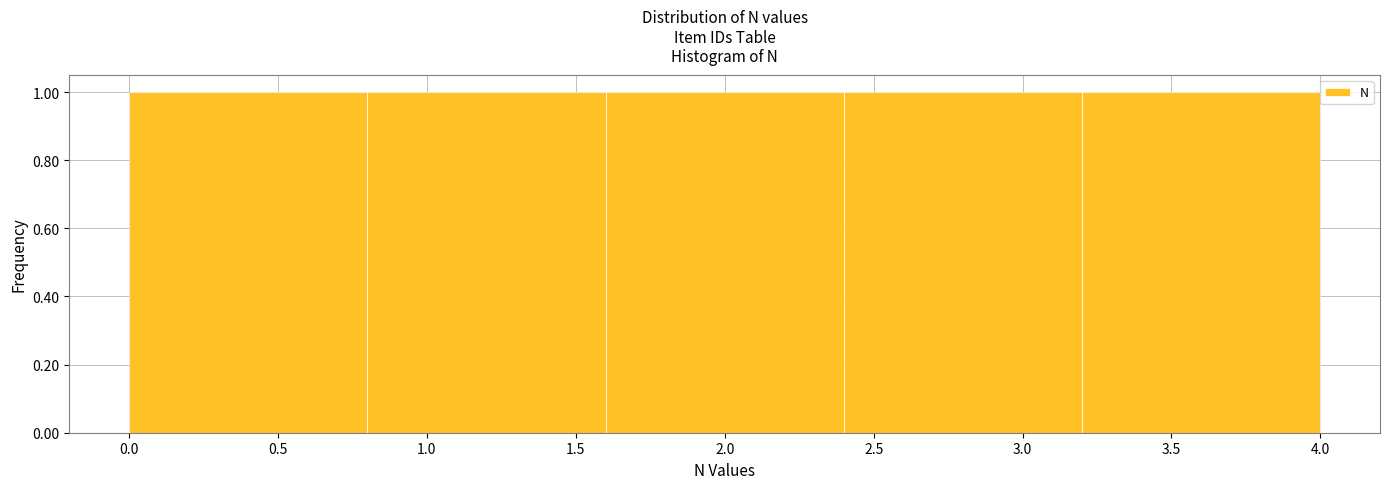

How tall is the bar that spans 3.2 to 4.0 on the x-axis? The values are not printed on the chart, so give them approximately, as read against the axis.

1